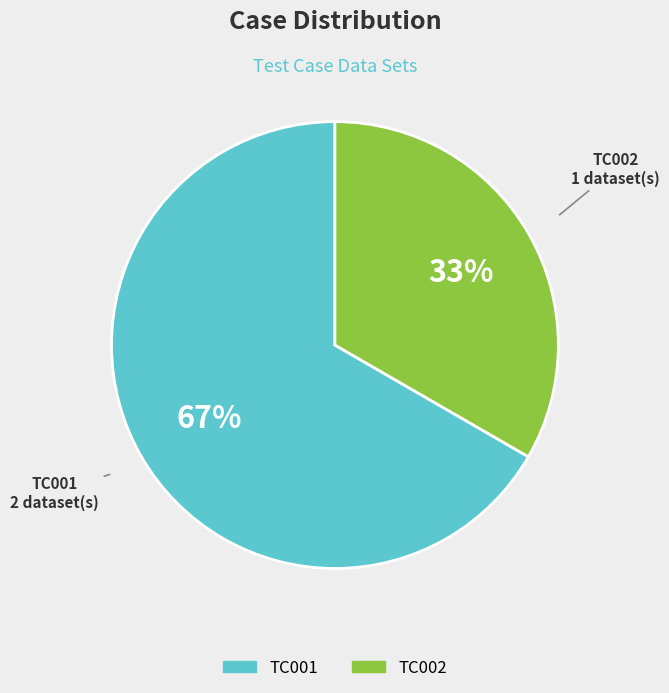

What is the largest slice in the pie chart?

TC001